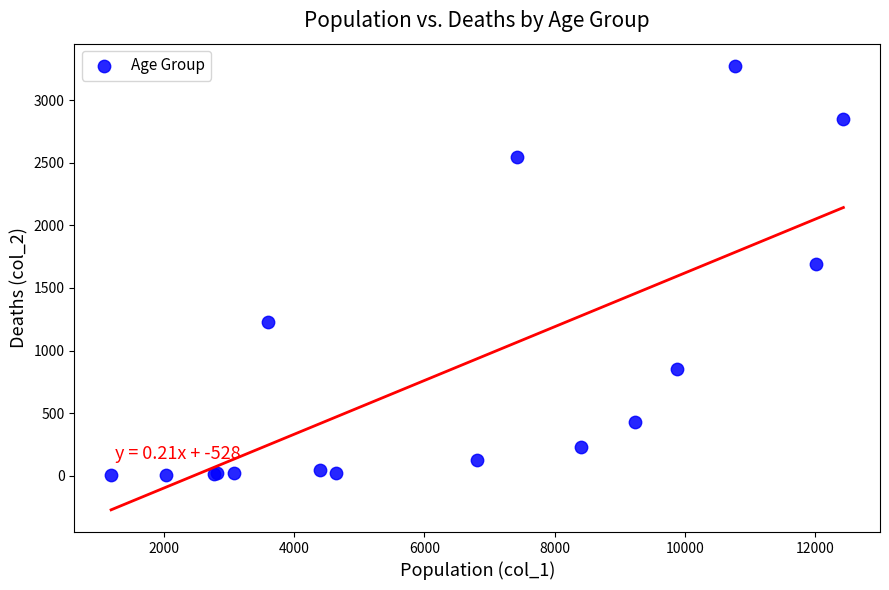

What Y value in the scatter plot is closest to 1638?

1690